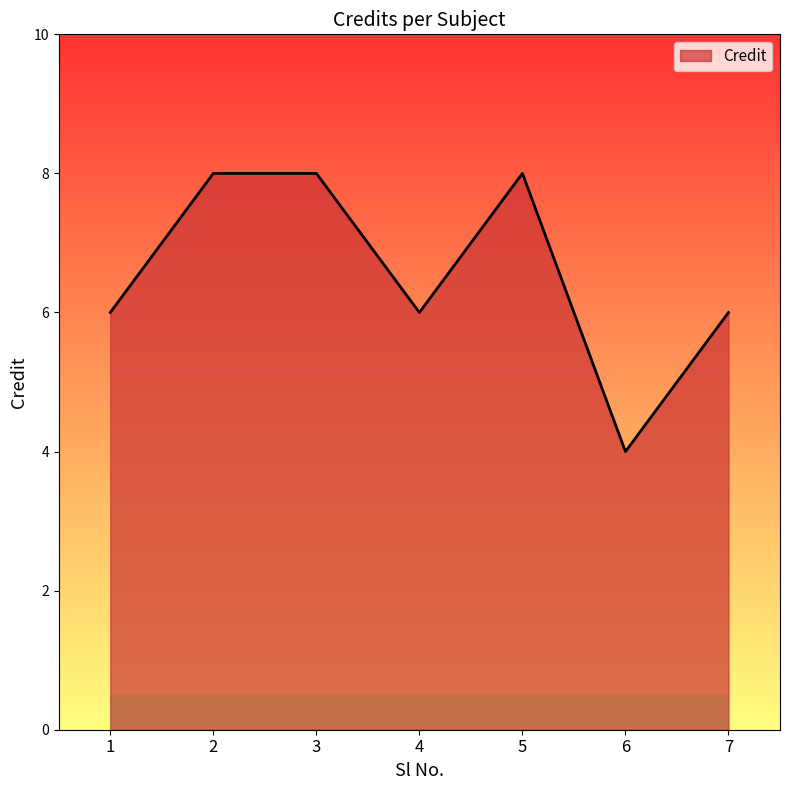

At which category does the chart reach its minimum across all series?

6